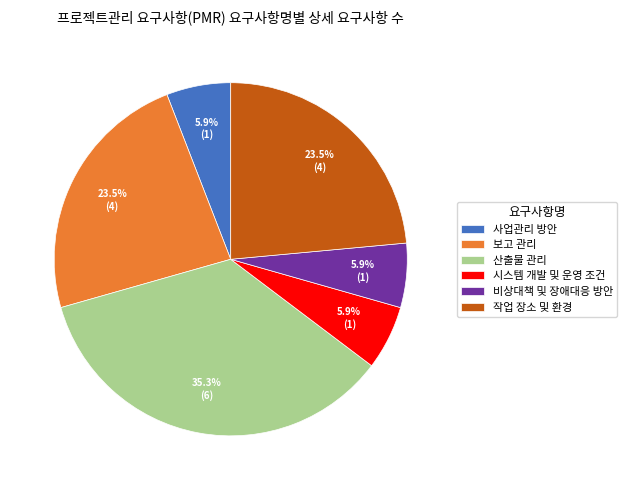

The 산출물 관리 slice represents 50% of the pie. True or false?

False